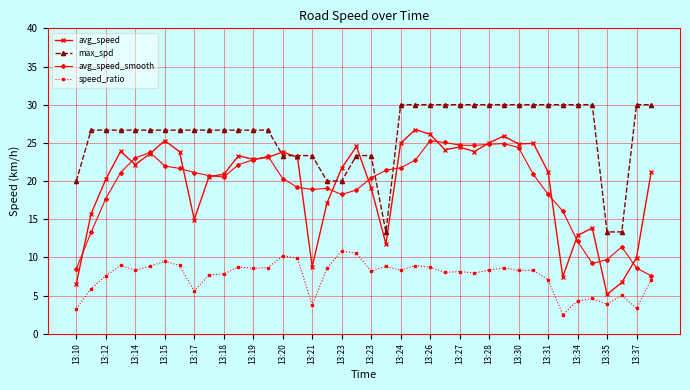

What is the difference between the maximum and minimum values in the avg_speed_smooth series?

17.7